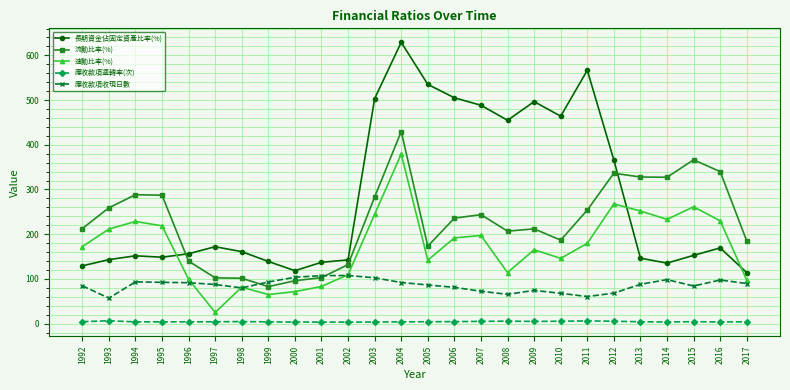

In 應收款項週轉率(次), how many points are higher than both neighbors (excluding endpoints)?

5